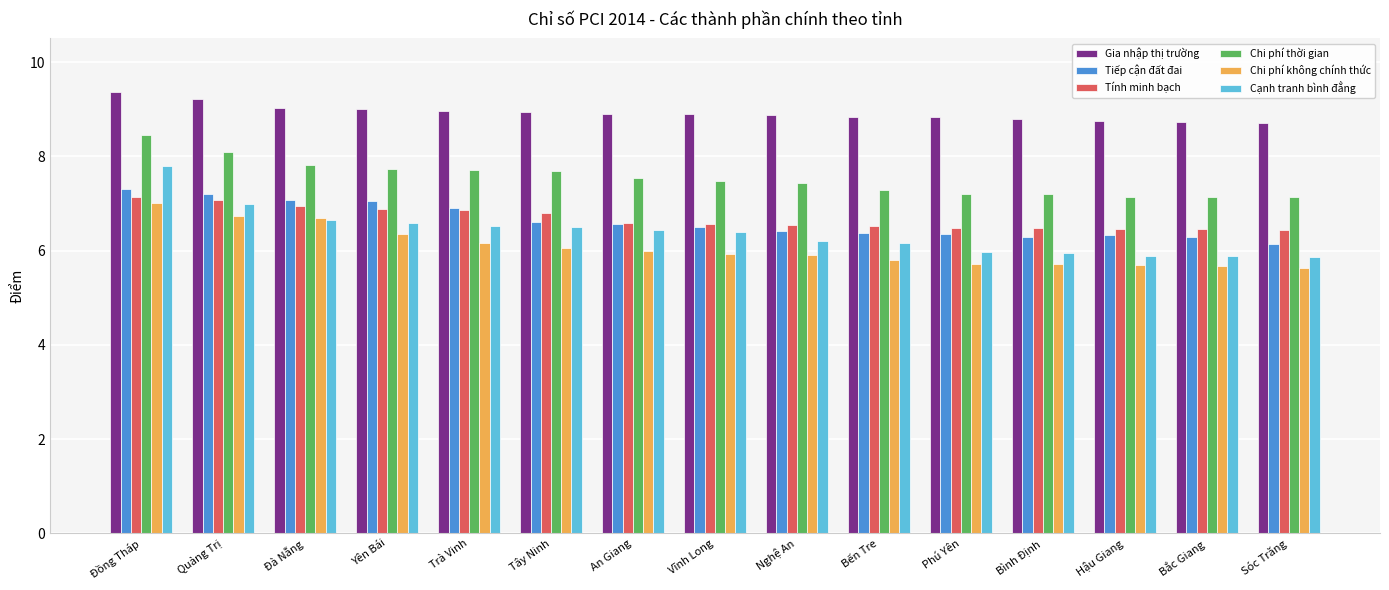

The value of Tính minh bạch at Bình Định is 3.5. True or false?

False